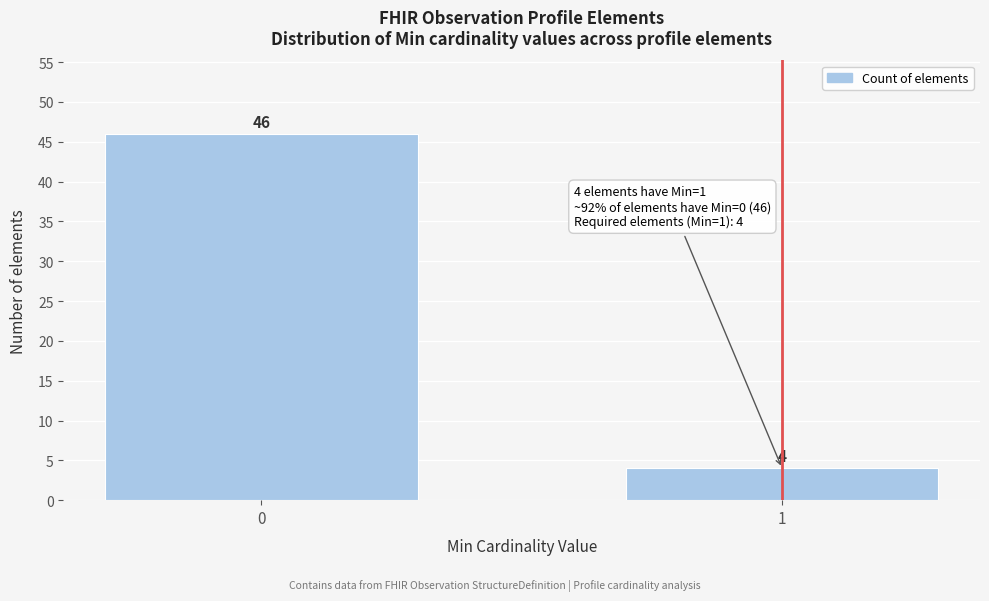

Reading left to right, list all the values displayed in this chart.

46	4